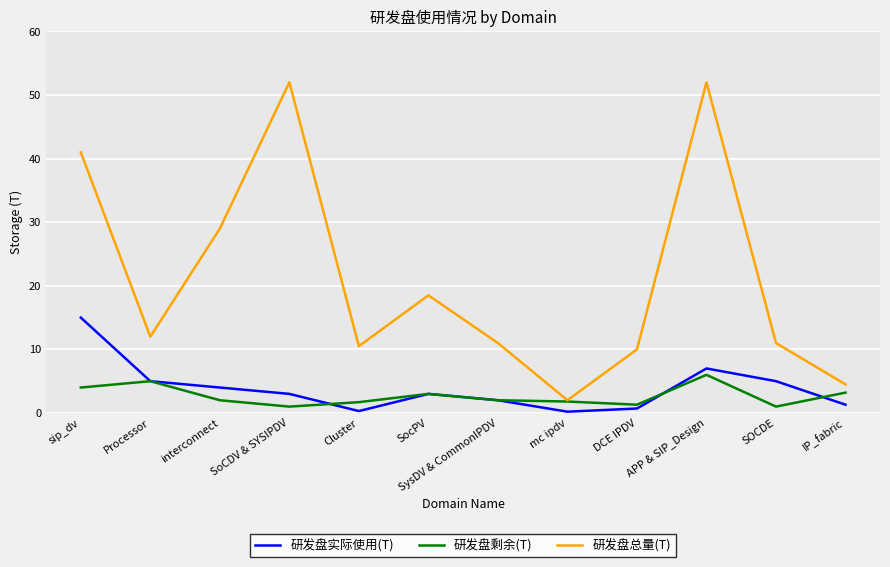

Which series has the largest total across all categories?

研发盘总量(T)